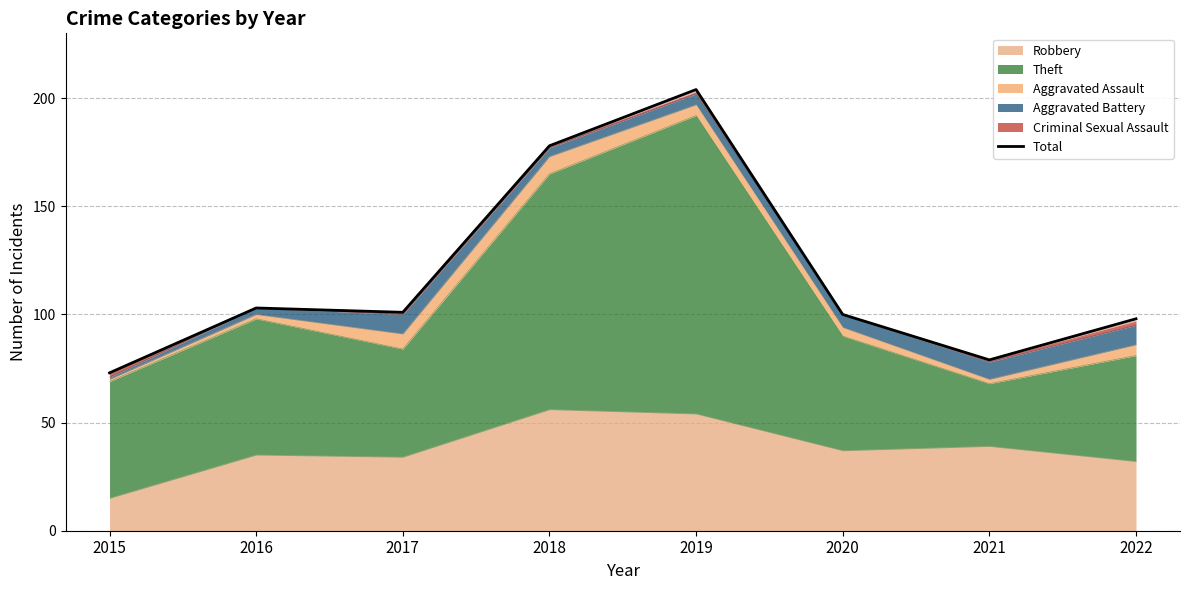

What is the difference between the second highest and second lowest values?

99